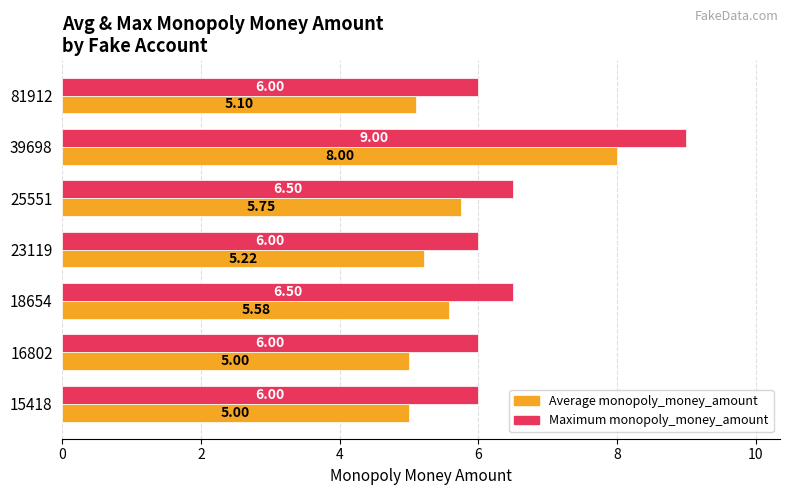

List the series in order of their peak value, lowest first.

Average monopoly_money_amount, Maximum monopoly_money_amount